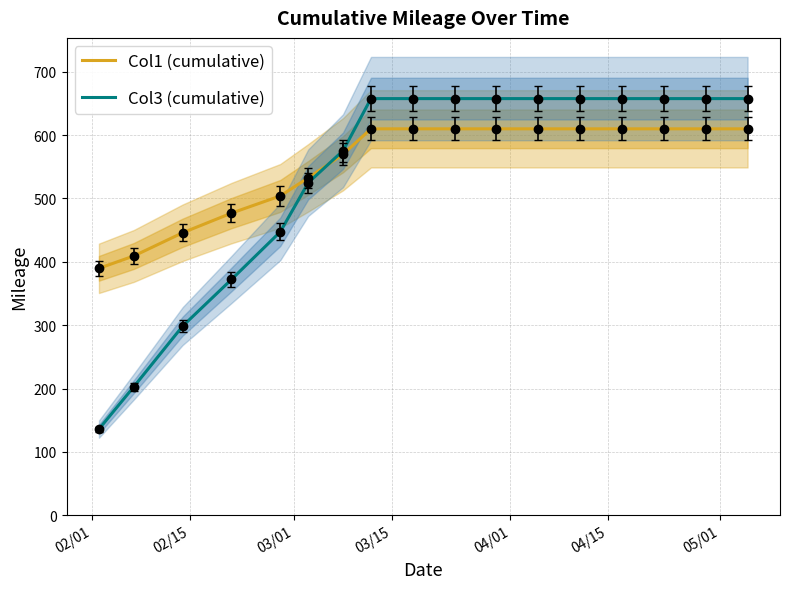

What is the lowest value of the Col3 (cumulative) series?

136.1